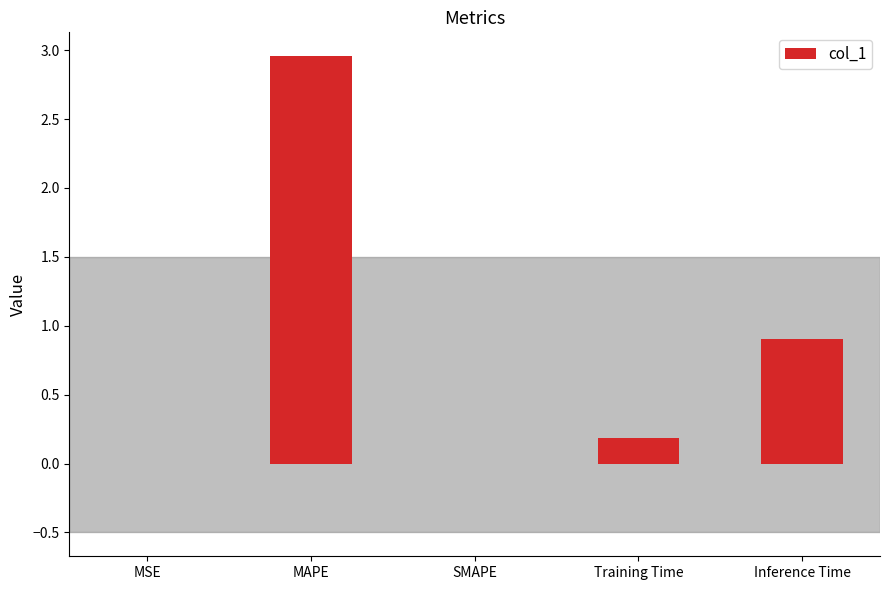

What is the difference between the values at Inference Time and SMAPE?

0.9